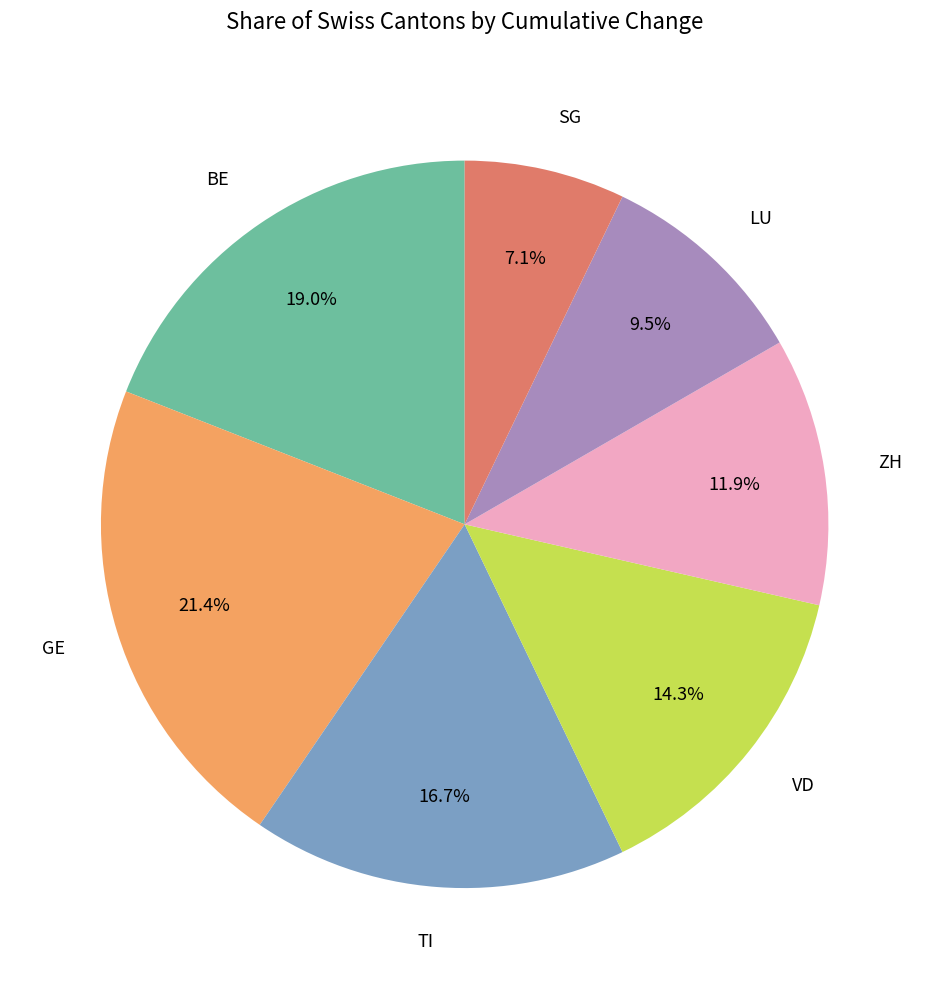

Which category has the smallest portion of the pie?

SG